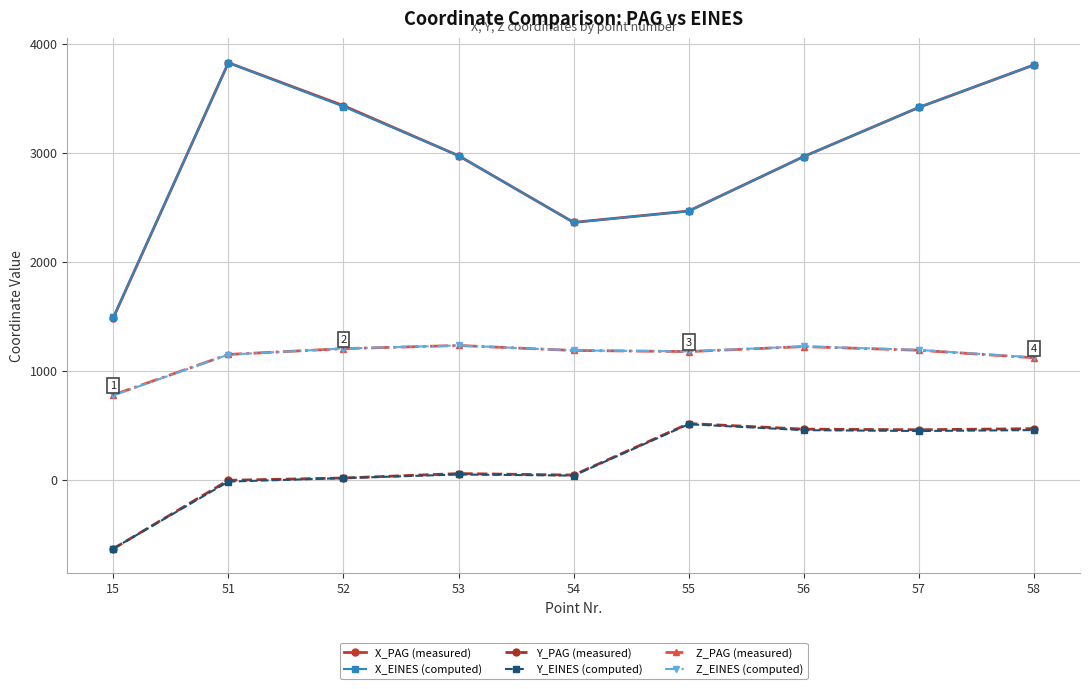

True or false: Z_EINES (computed) and X_EINES (computed) intersect in this chart.

False